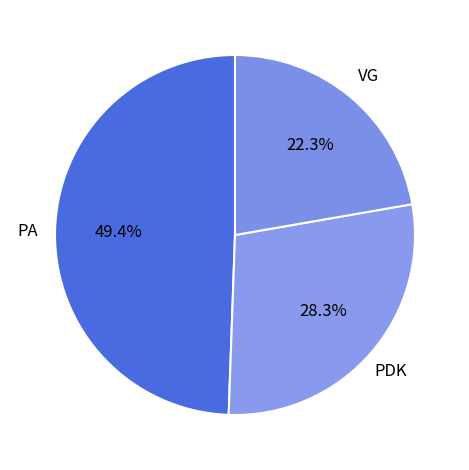

How many segments does this pie chart have?

3